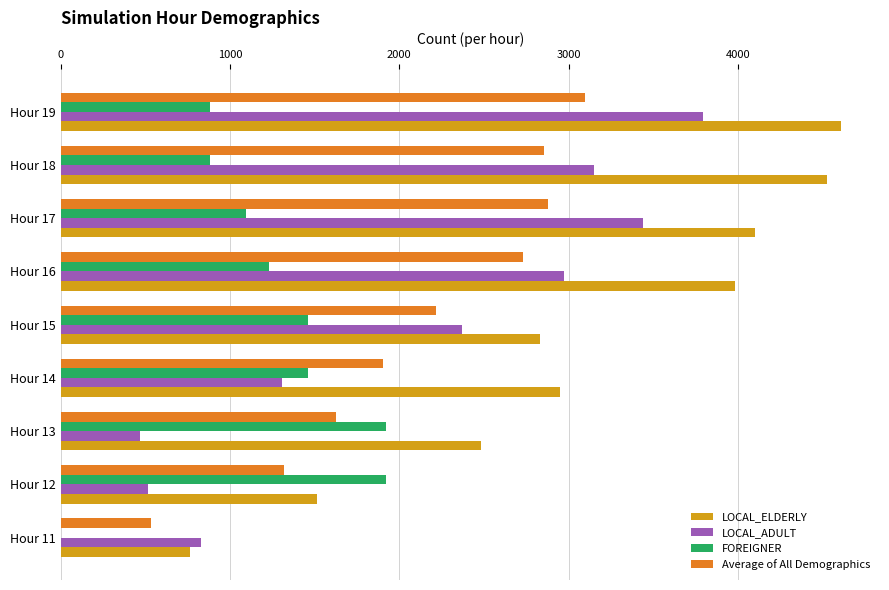

The value of FOREIGNER at Hour 16 is 1230.0. True or false?

True